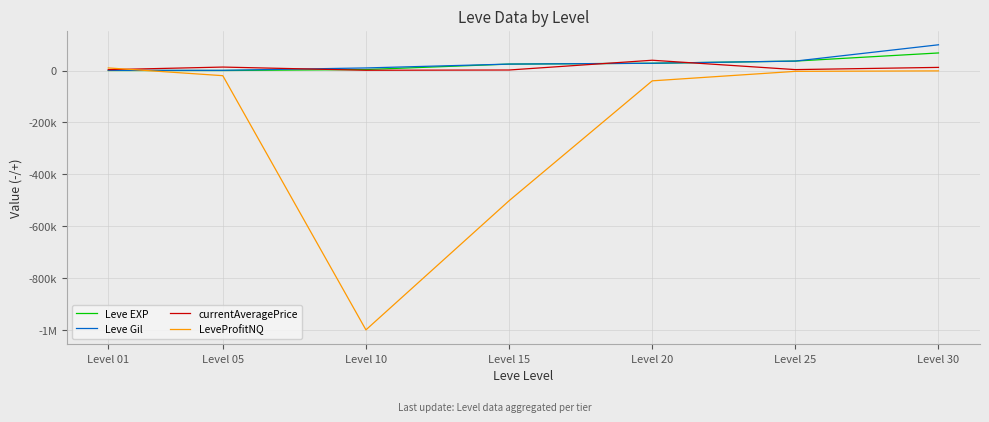

The Leve EXP series shows 28010 at Level 20. True or false?

True